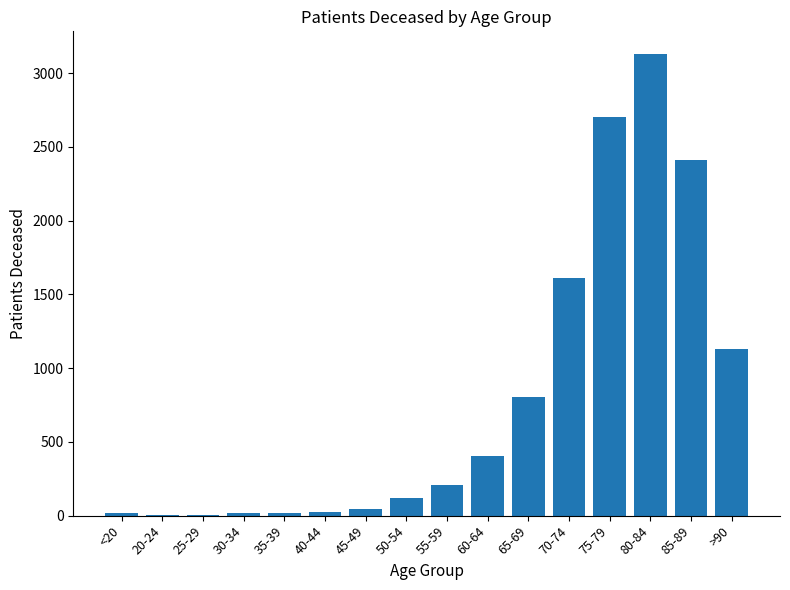

Where is the data nearest to the value 1565?

70-74